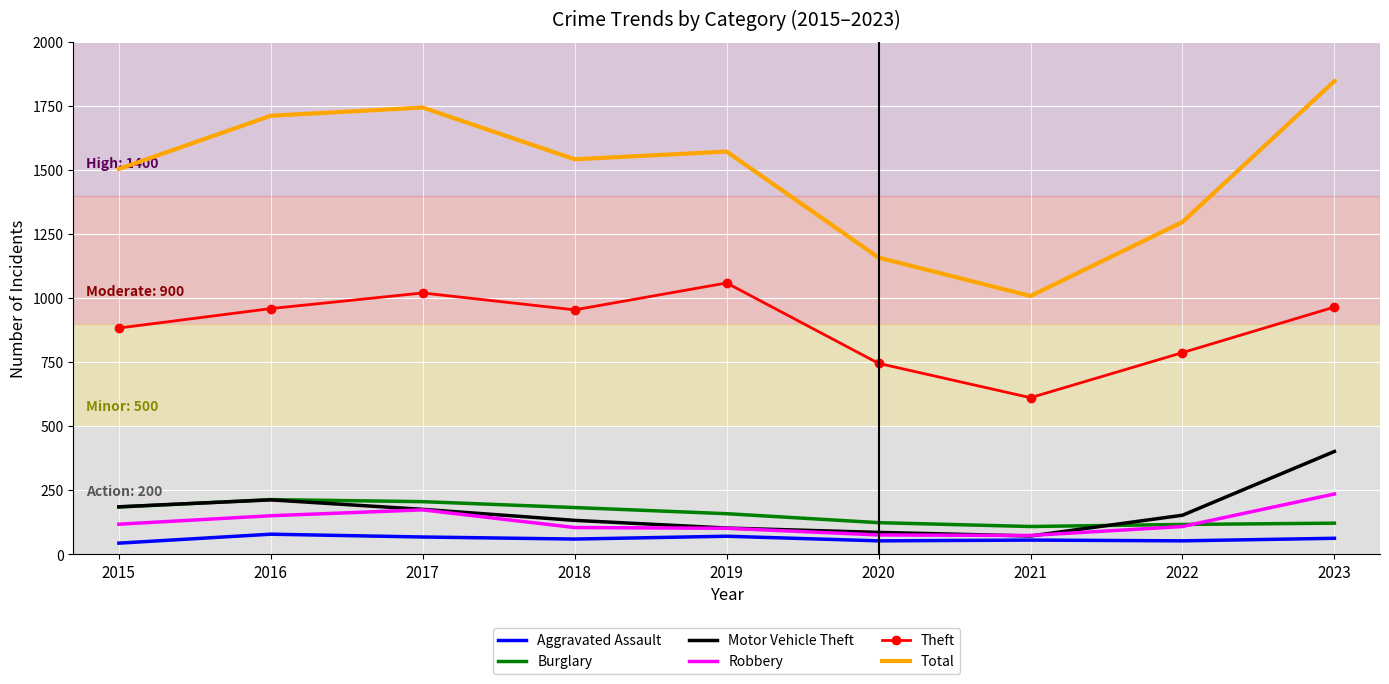

Which series has the largest total across all categories?

Total